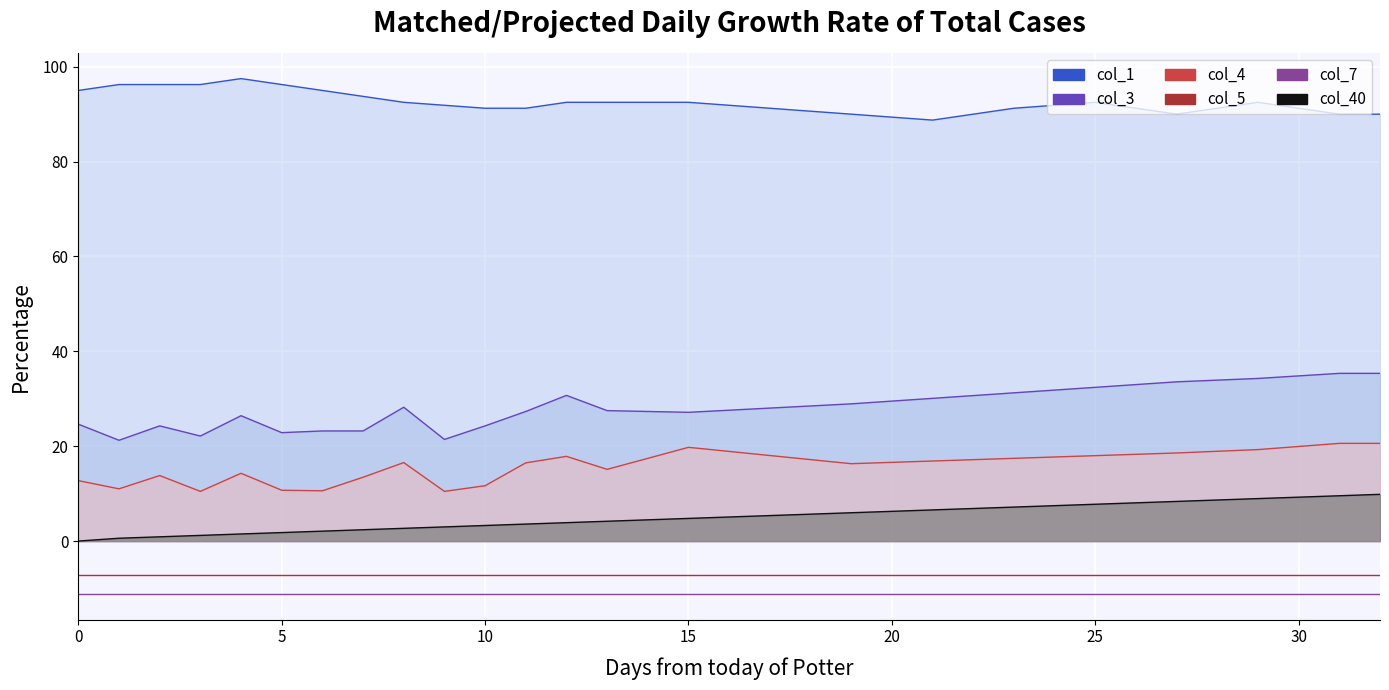

The col_4 series shows 3.3 at 19. True or false?

False